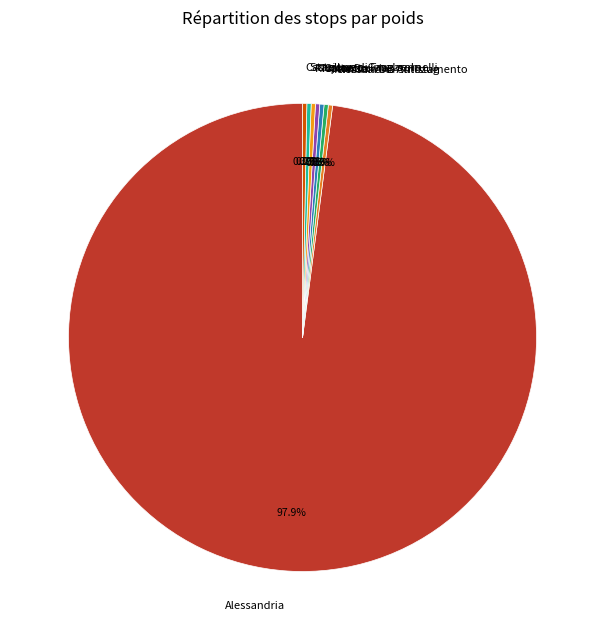

Which slice is the largest?

Alessandria